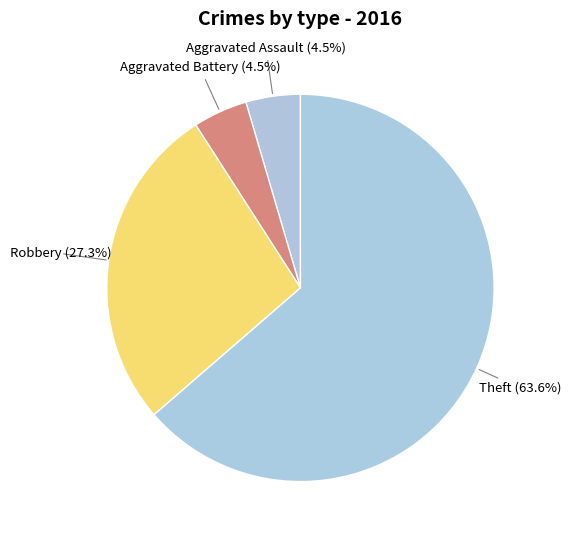

How many segments does this pie chart have?

4